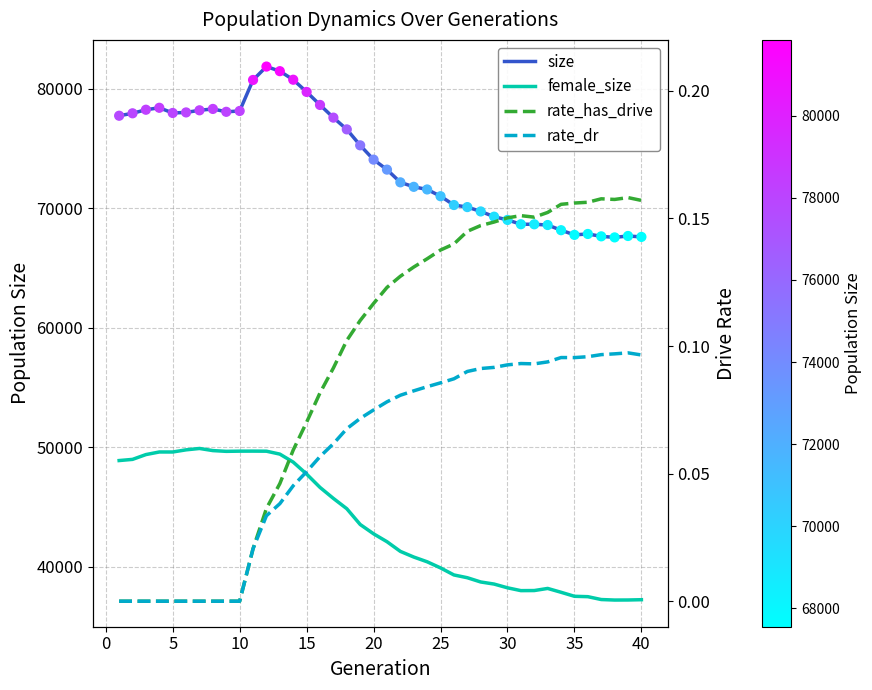

Which series has the largest total across all categories?

size